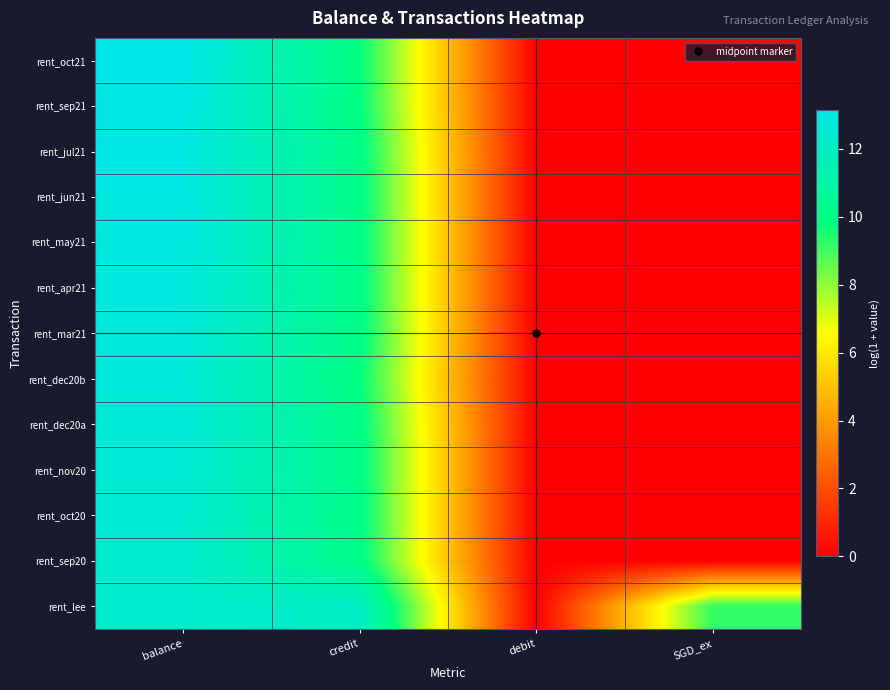

What is the maximum value shown in the chart?

13.1